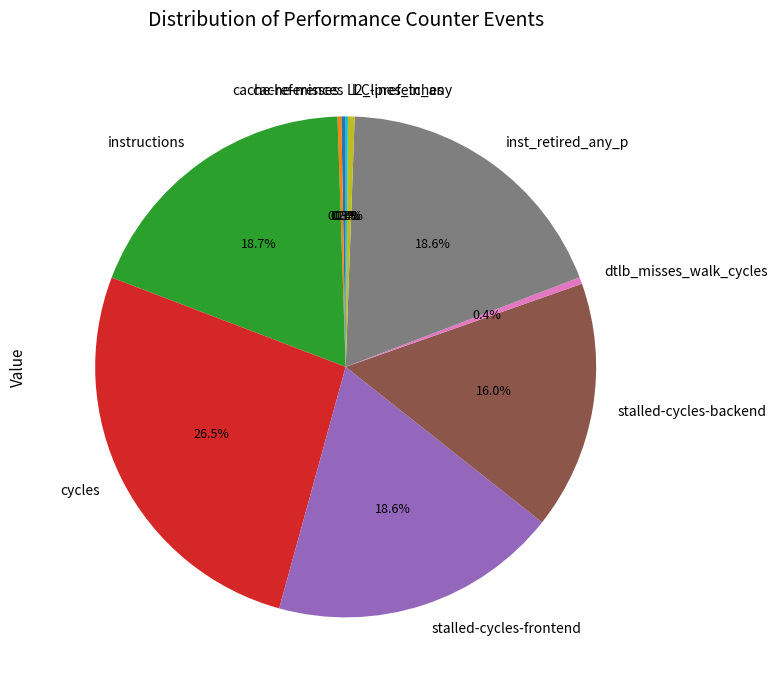

What percentage is NOT represented by dtlb_misses_walk_cycles?

99.6%